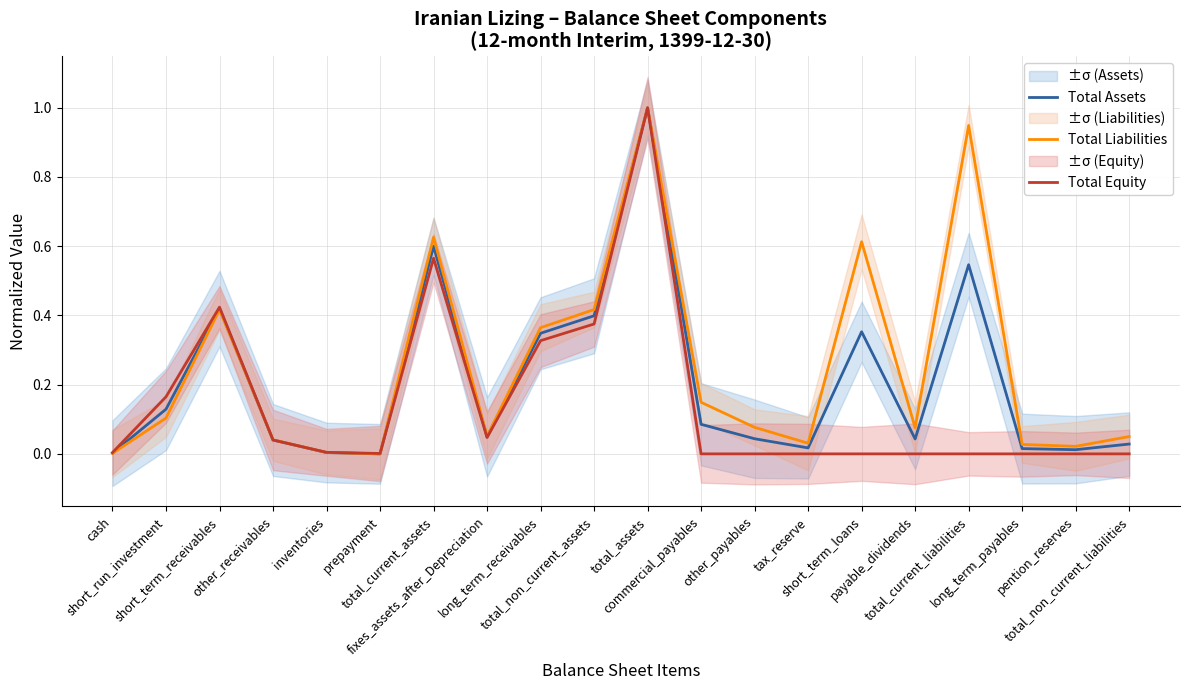

True or false: Total Assets has more than 0 interior local peaks.

True